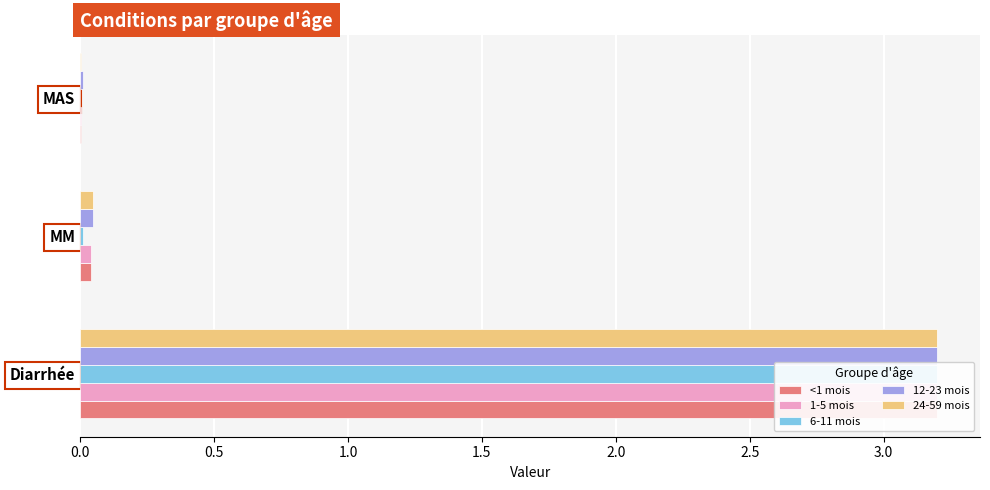

Which series has the largest total across all categories?

12-23 mois